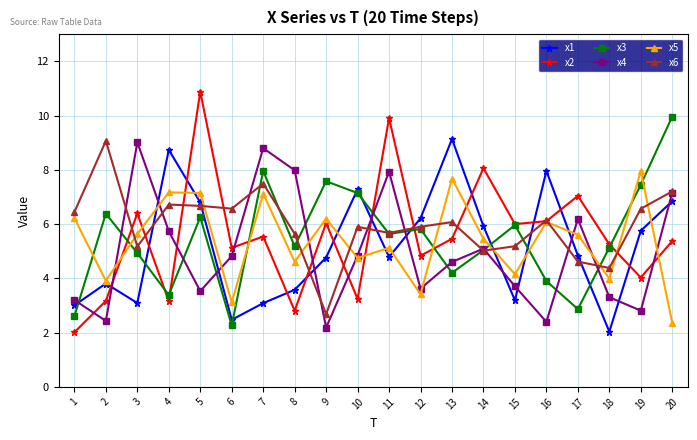

Which series has the widest spread of values?

x2